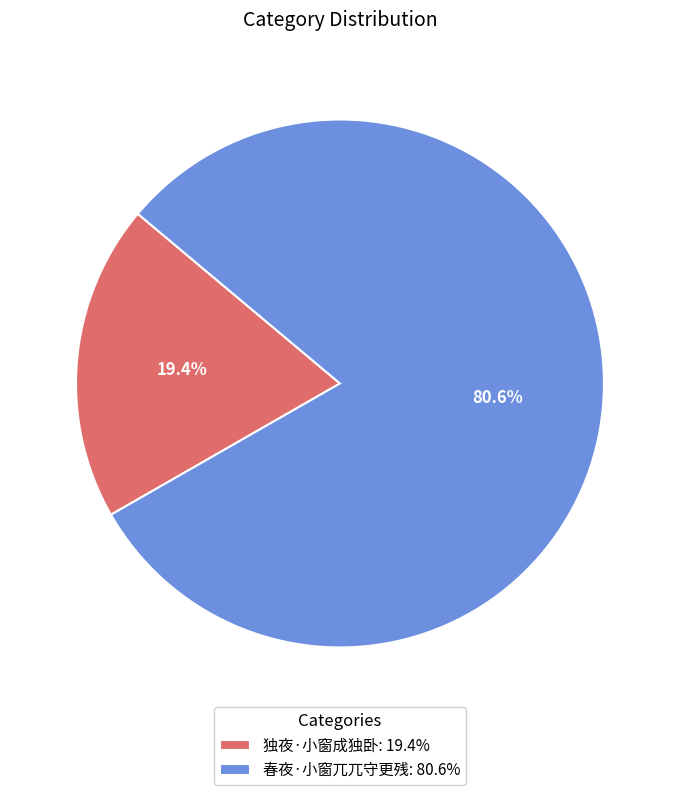

To the nearest percent, what is the difference between the largest and smallest slice percentages?

61%